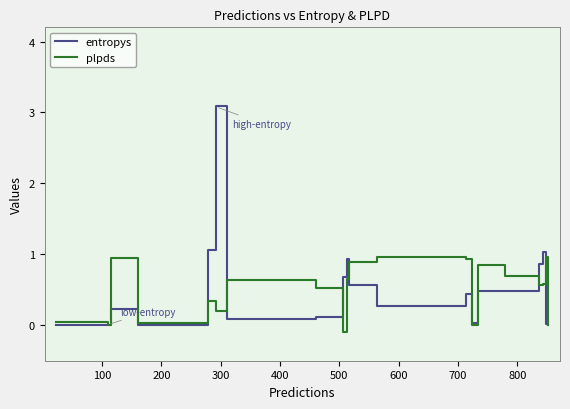

List the series in order of their peak value, highest first.

entropys, plpds